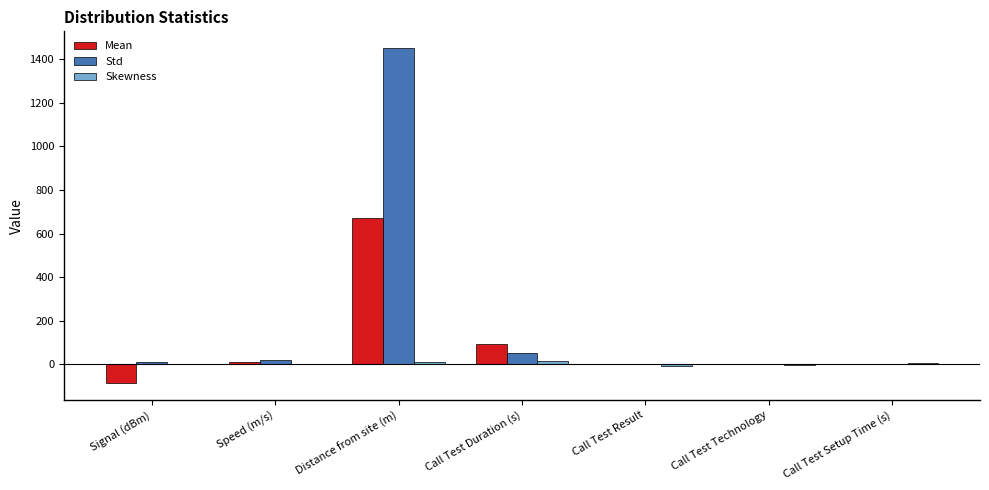

What value does the Std series have at Call Test Duration (s)?

48.9